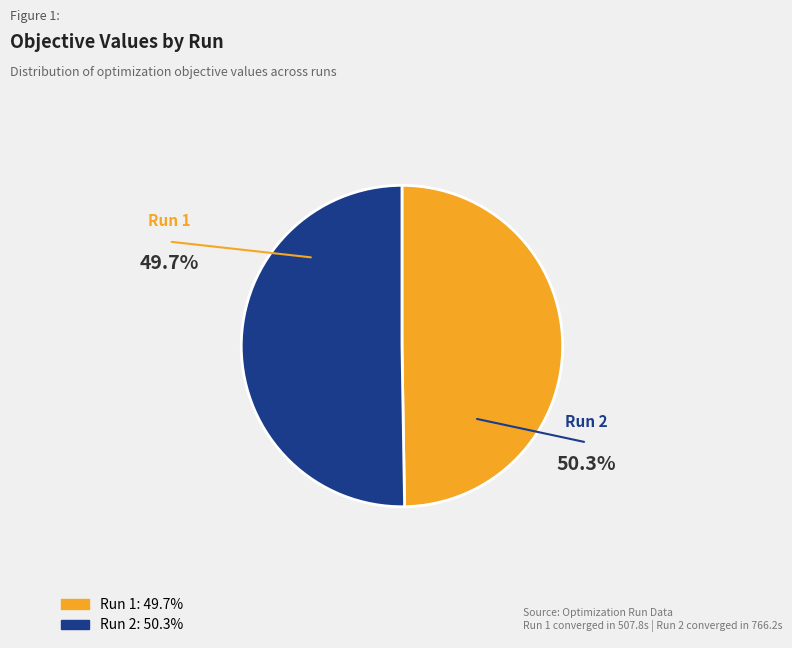

How many segments does this pie chart have?

2